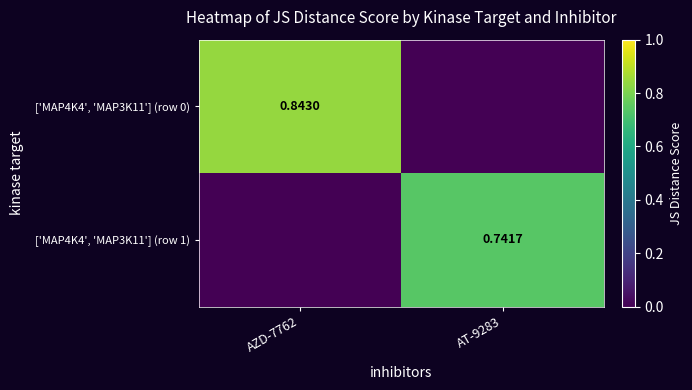

Which series has the largest total across all categories?

['MAP4K4', 'MAP3K11'] (row 0)